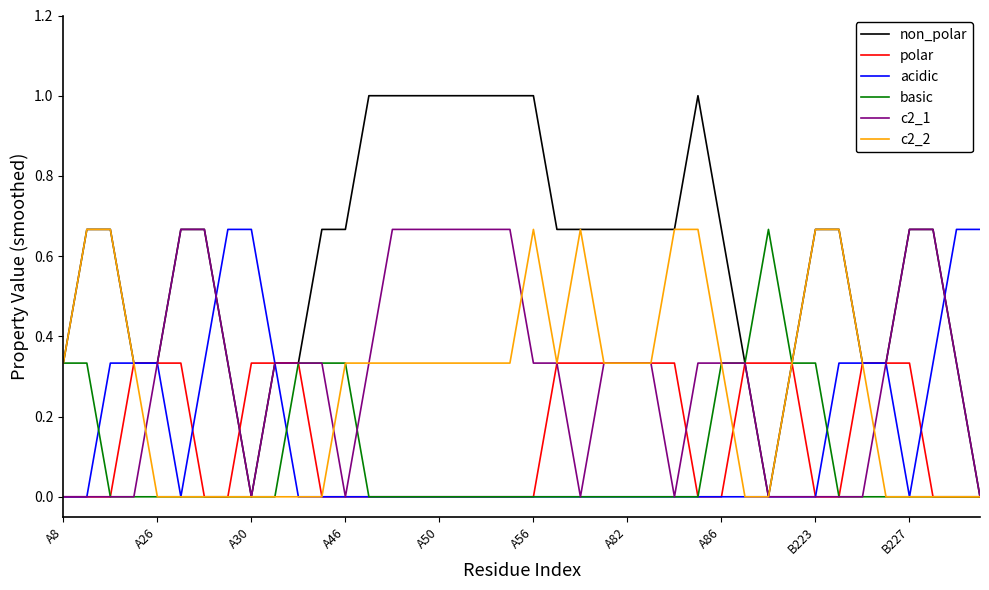

What is the sum of all basic values?

3.7